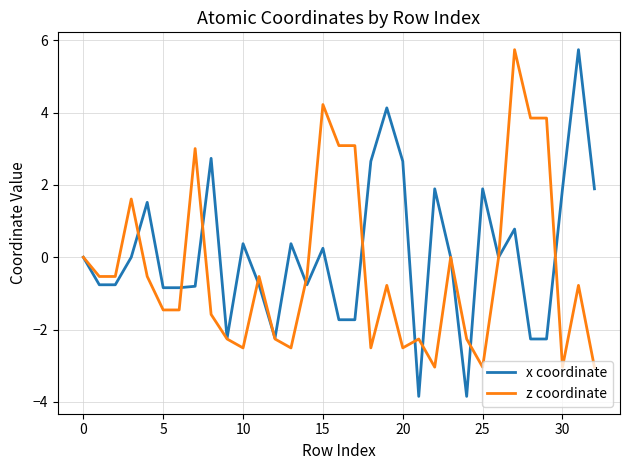

Which series has the widest spread of values?

x coordinate